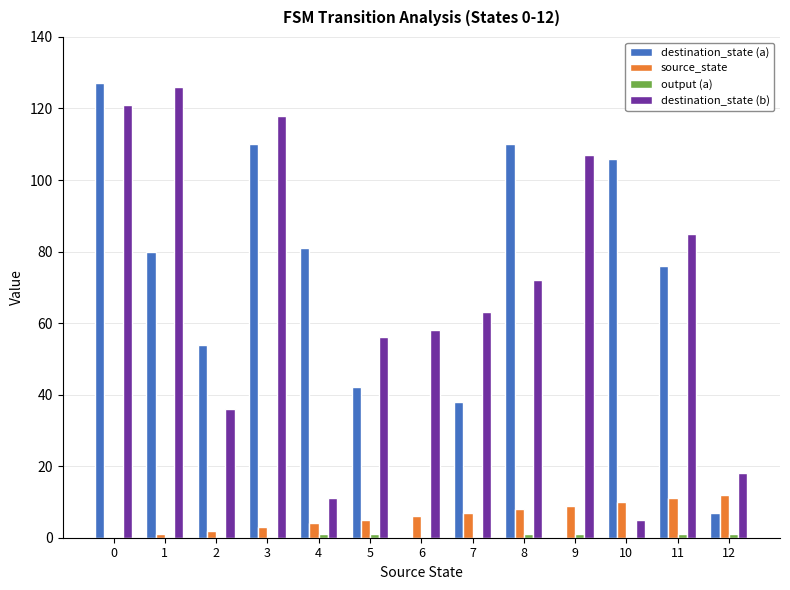

Is the value of destination_state (b) at 7 greater than the value of destination_state (a) at 9?

Yes